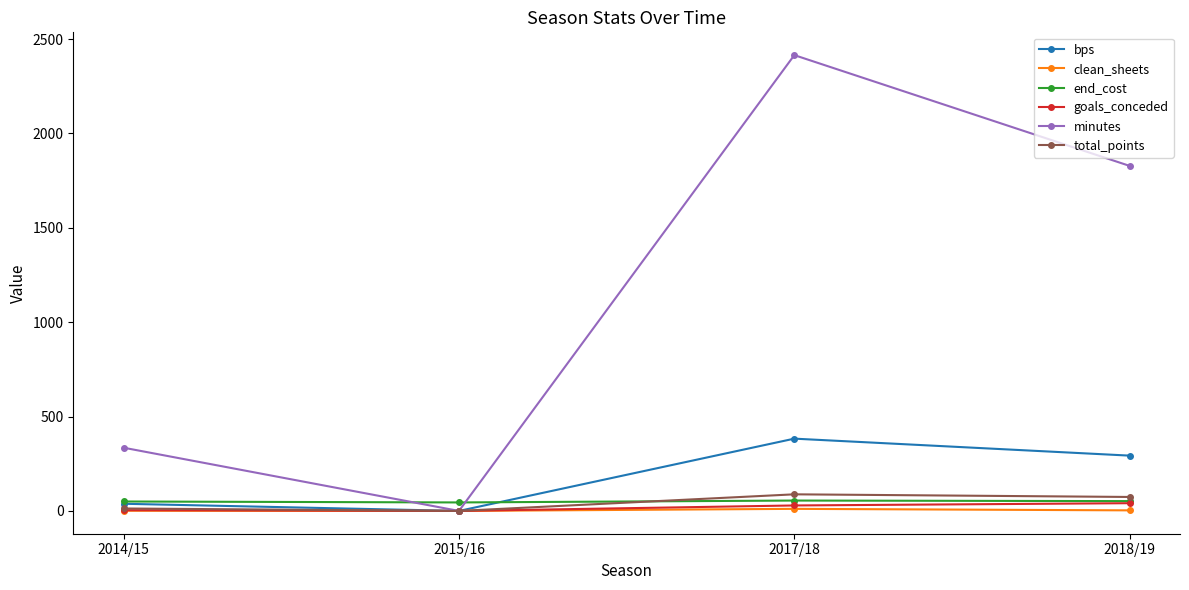

What is the difference between the maximum and second lowest values in the total_points series?

75